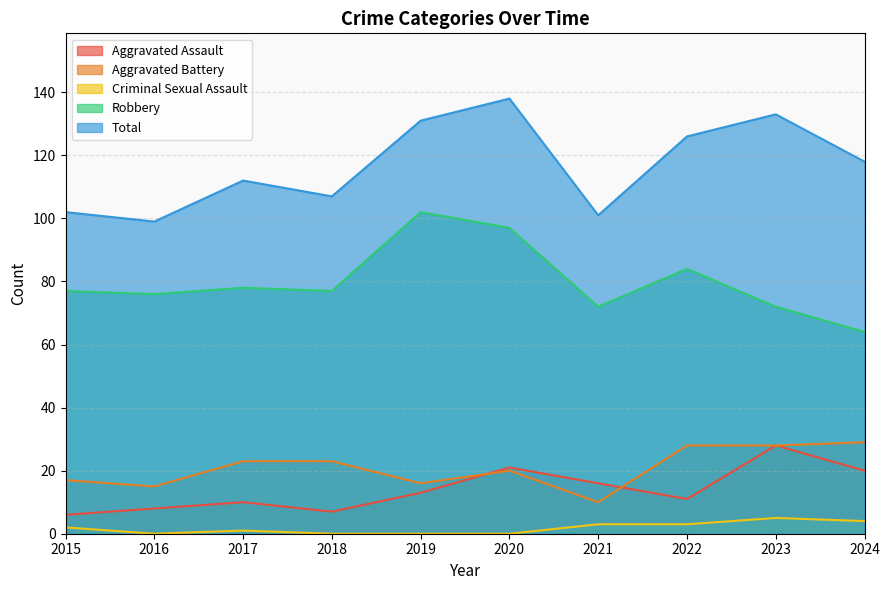

What is the total value across all series at 2017?

224